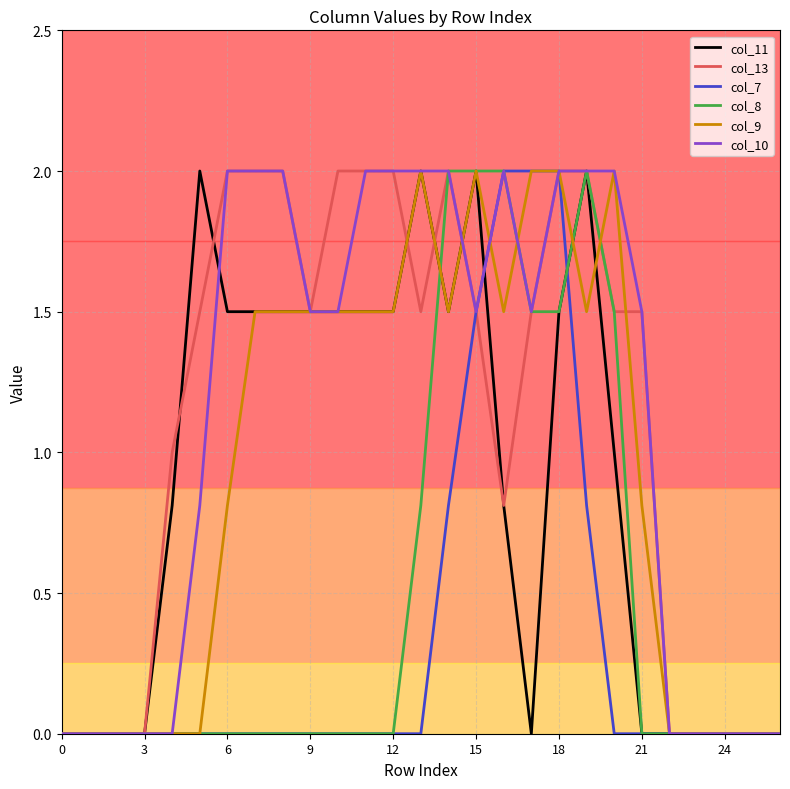

What is the greatest value displayed?

2.0